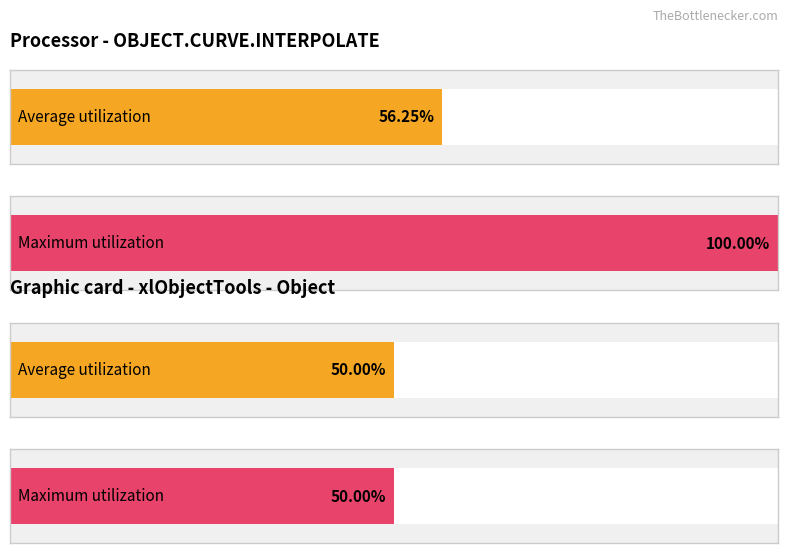

List the series in order of their peak value, lowest first.

Average utilization, Maximum utilization